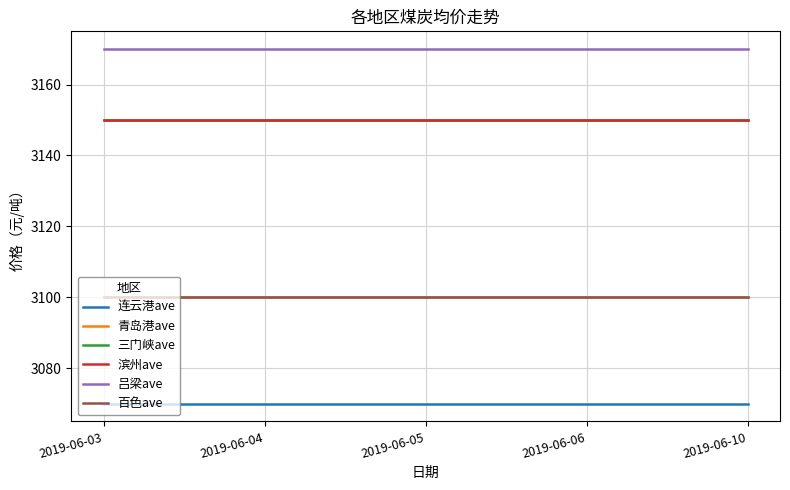

Does the chart display data point markers on the line(s)?

No